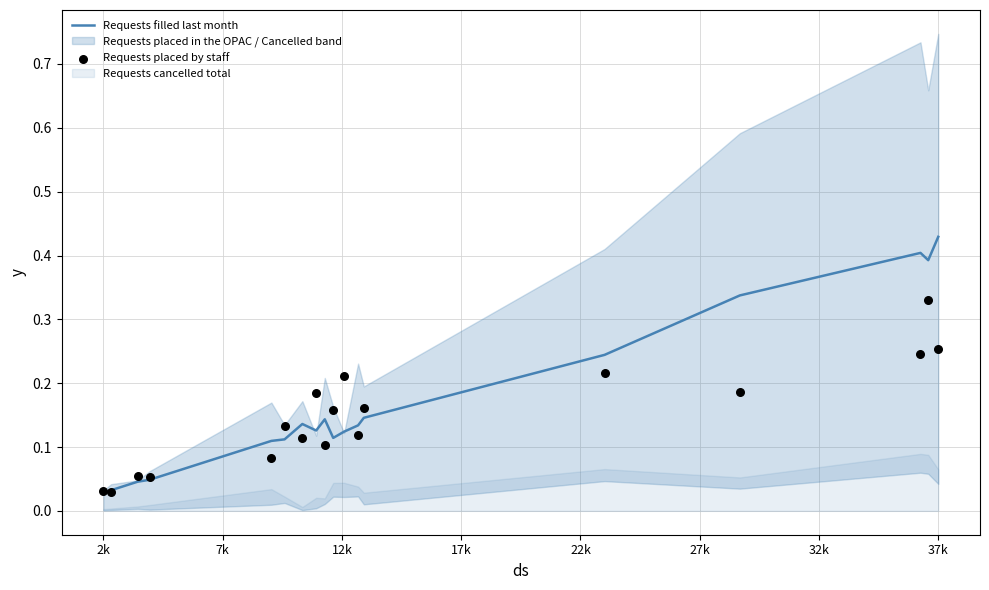

Is the value of Requests filled last month at 32k greater than the value of Requests placed by staff at 27k?

Yes